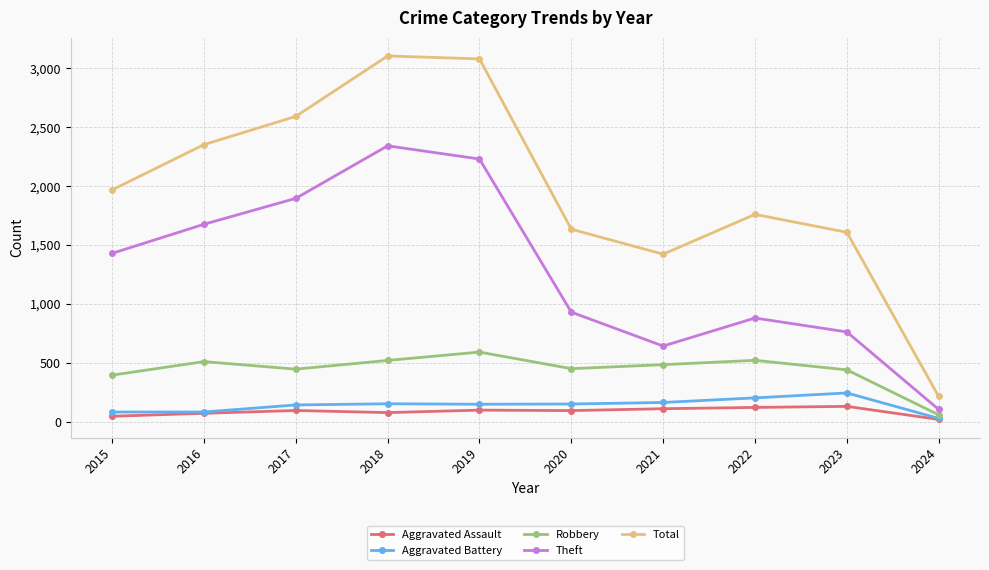

At which label is Theft closest to 1223?

2015